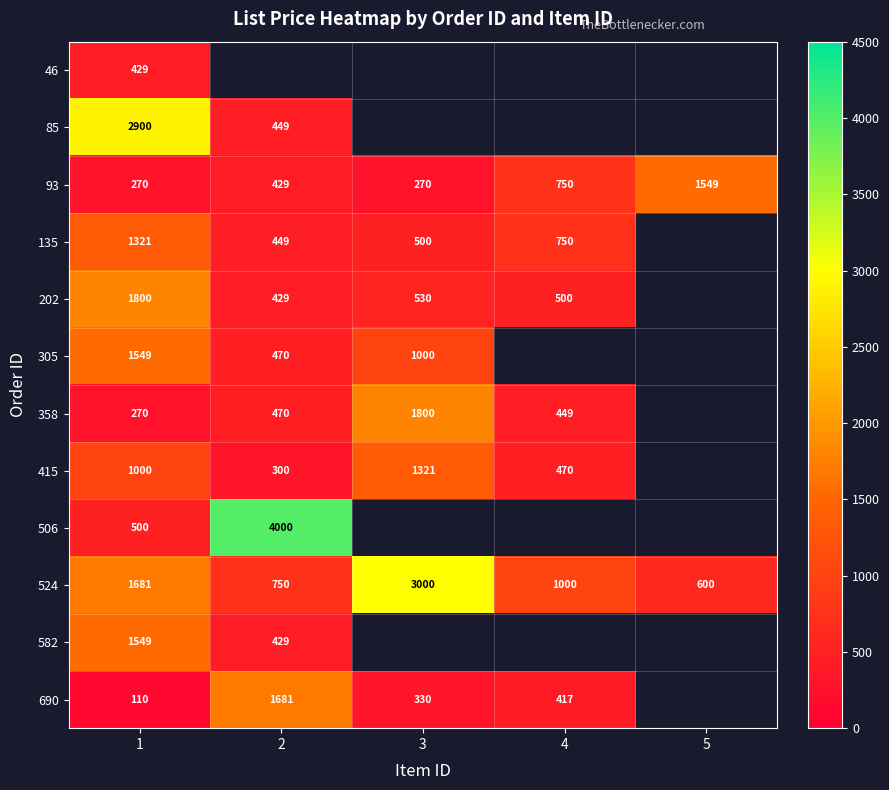

What is the difference between the second highest and second lowest values in the 93 series?

480